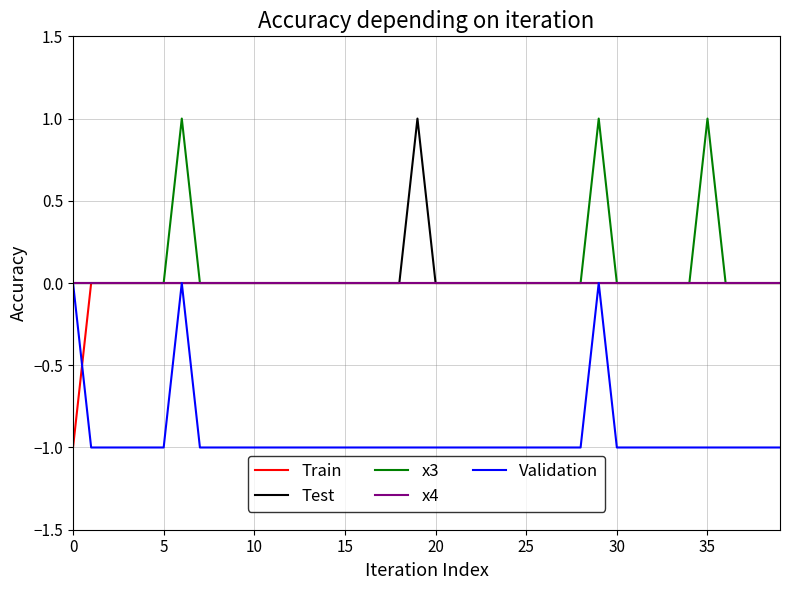

Is it true that Train equals 1 at 5?

False